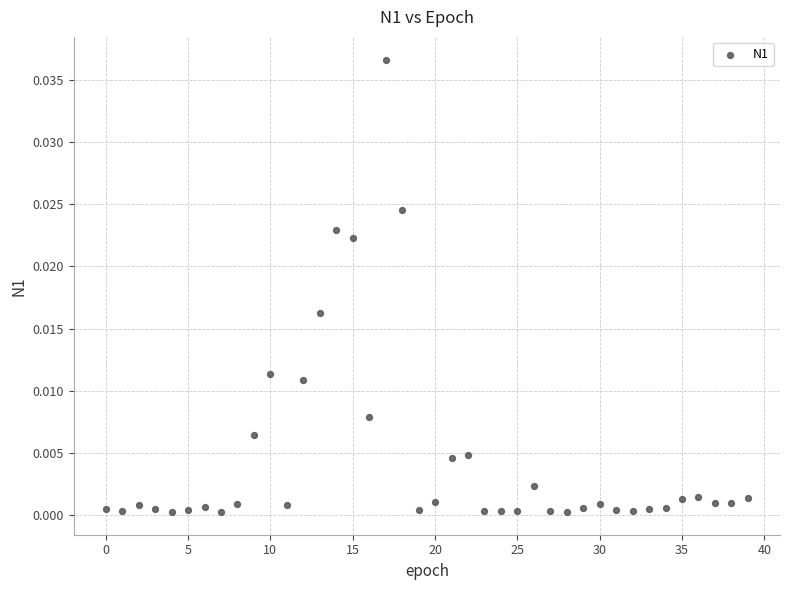

How many data points are displayed?

40